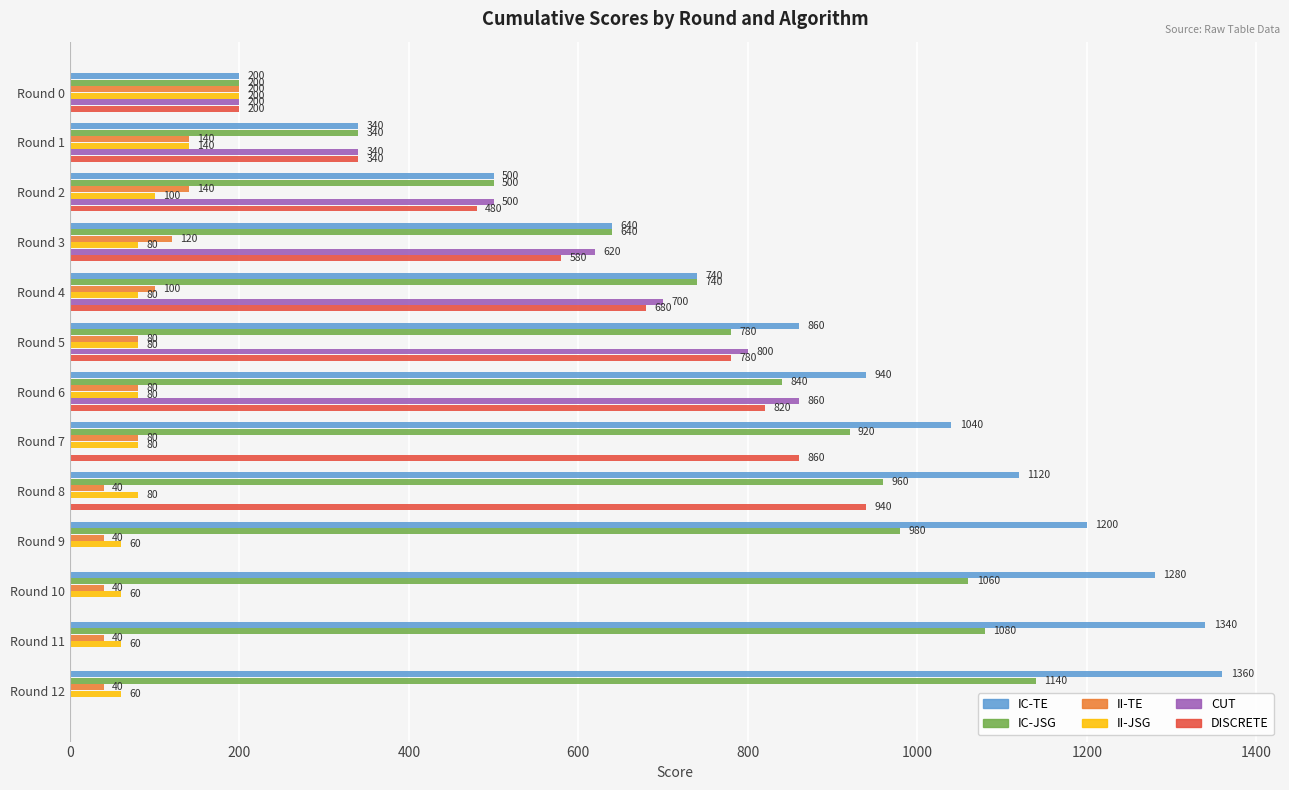

Which series changed the most between Round 7 and Round 12?

DISCRETE